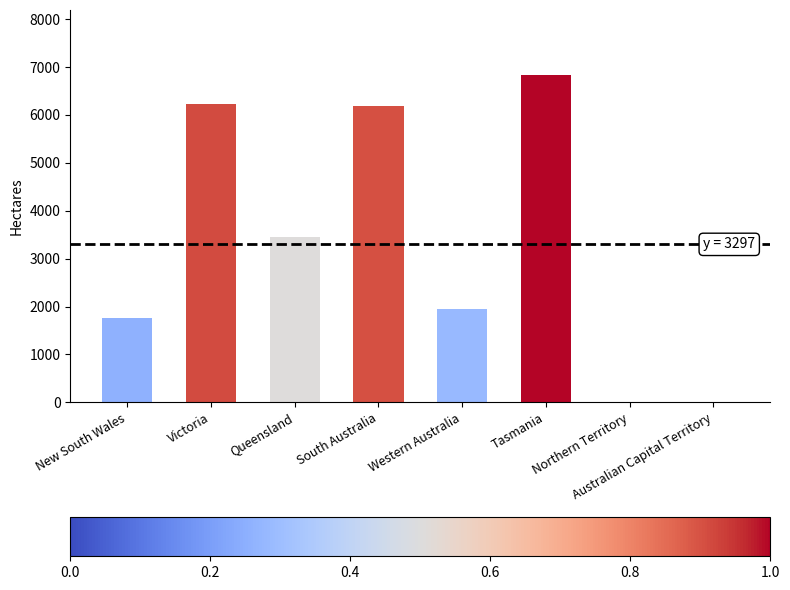

Which has a higher value, Victoria or Western Australia?

Victoria